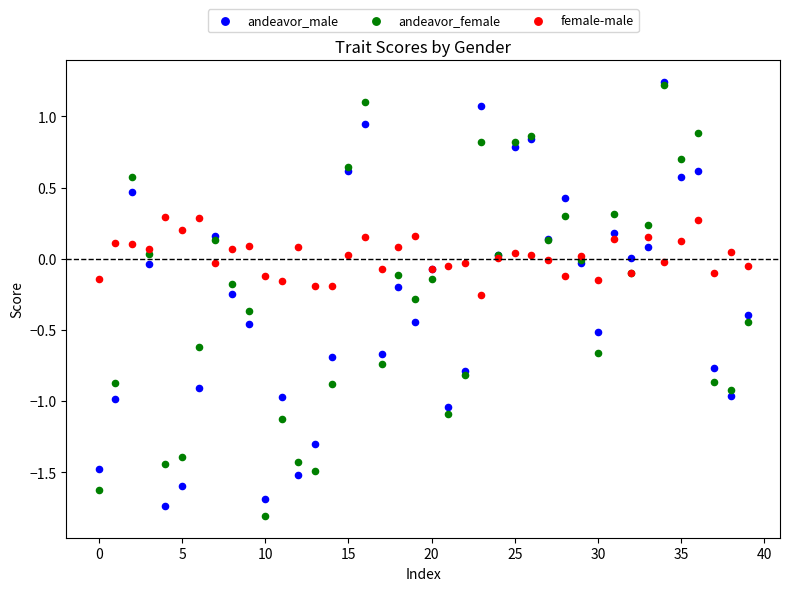

Which series has the largest Y range (max minus min)?

andeavor_female